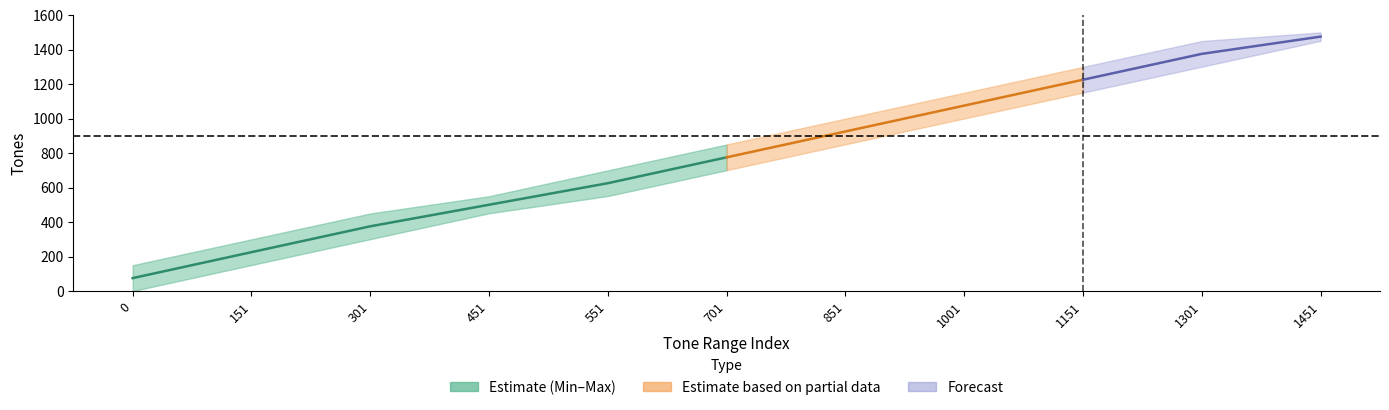

Which category has the highest value across all series?

1451